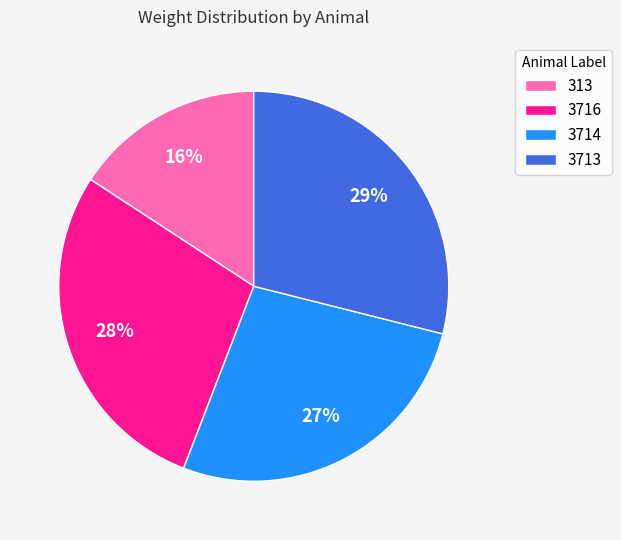

To the nearest percent, what is the combined percentage of 313 and 3716?

44%